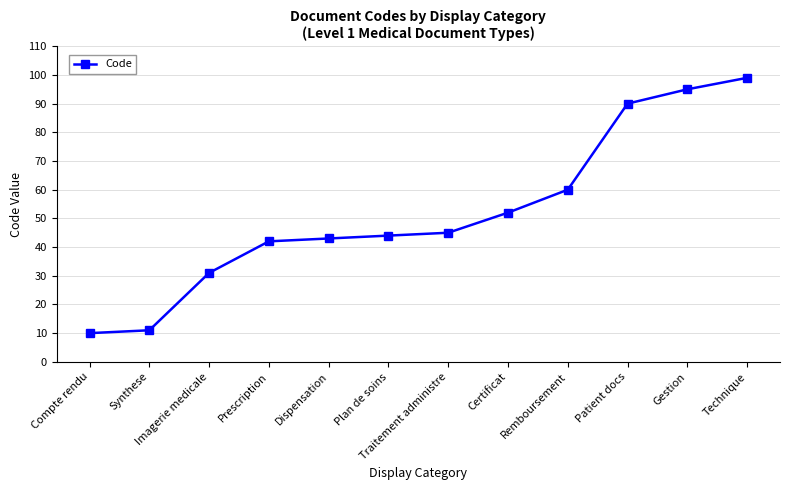

Between Imagerie medicale and Gestion, which is larger?

Gestion